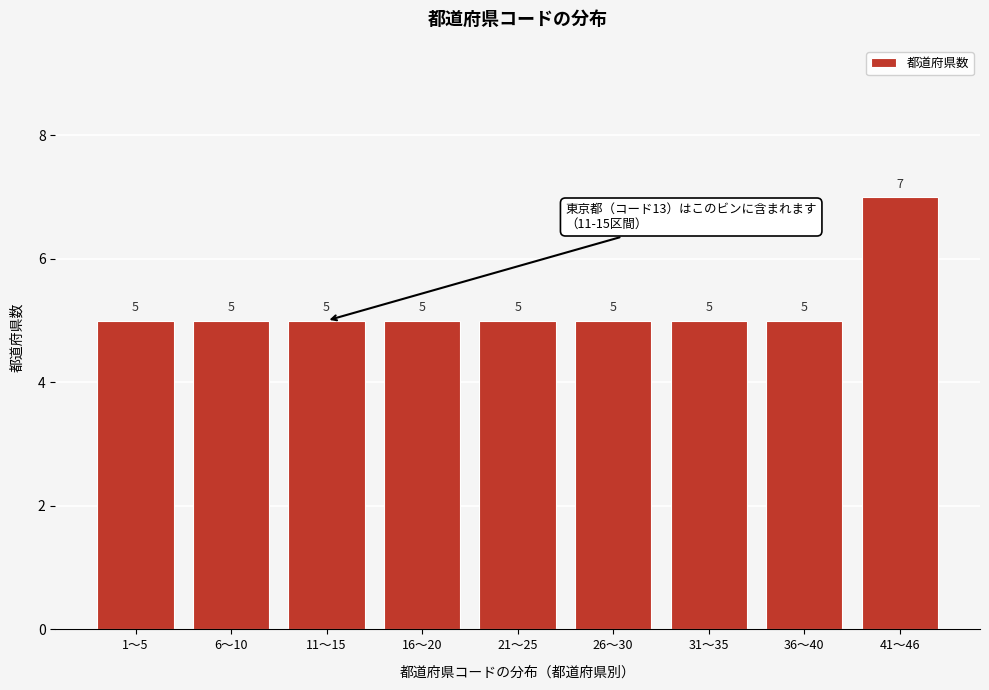

Reading left to right, transcribe all the data shown in this chart.

5	5	5	5	5	5	5	5	7